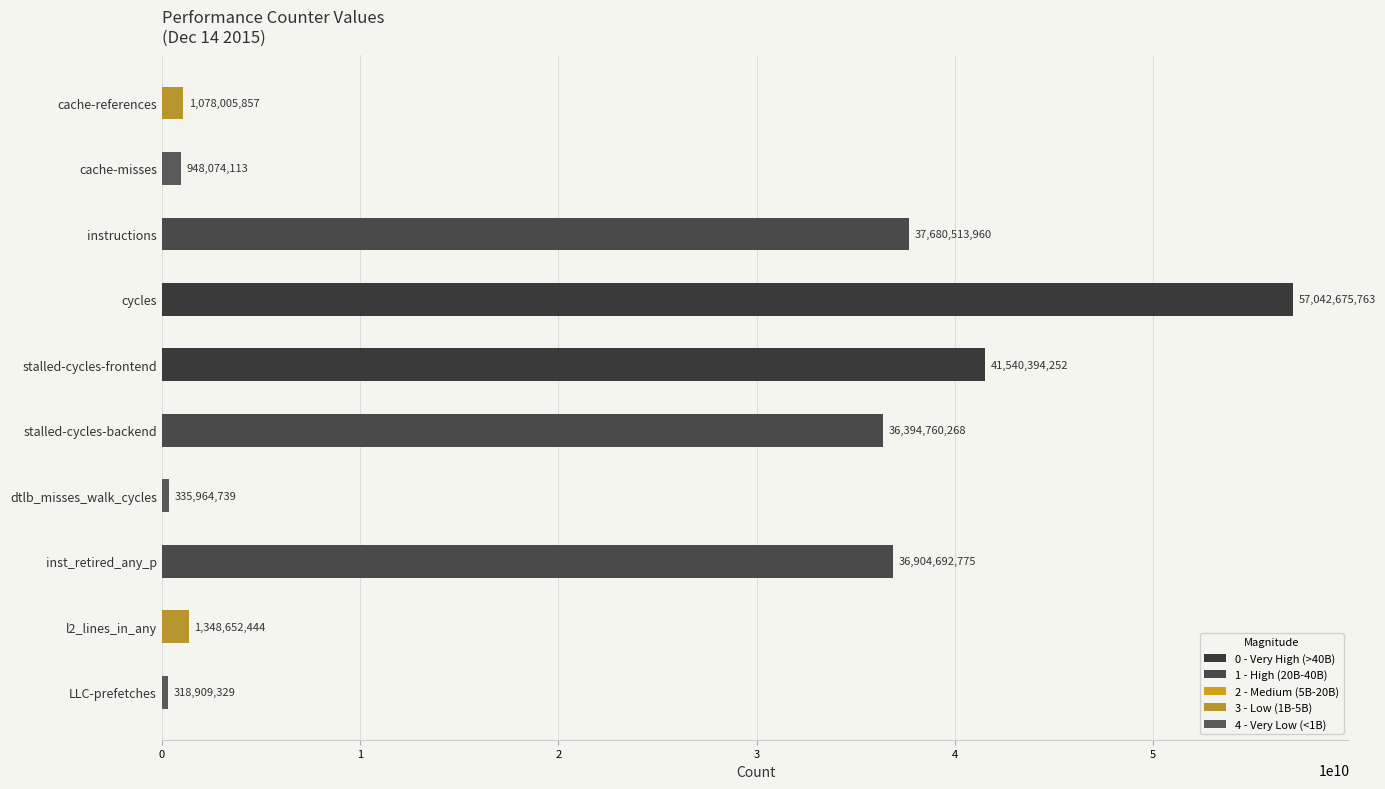

At which label is the value closest to 28680792546?

stalled-cycles-backend